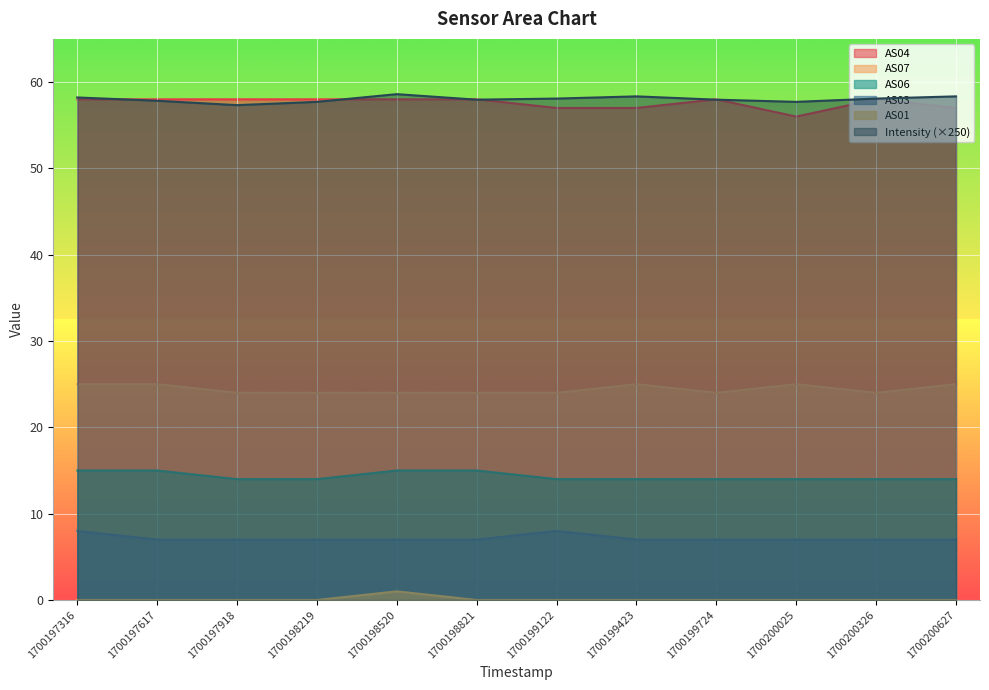

What is the difference between the highest and lowest values at 1700199423?

58.3